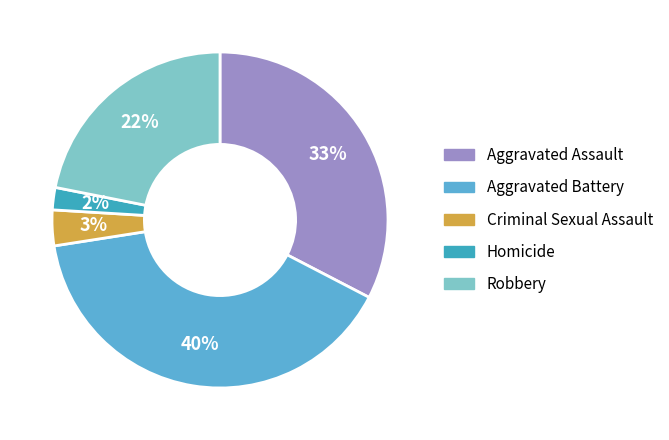

What is the smallest slice in the pie chart?

Homicide